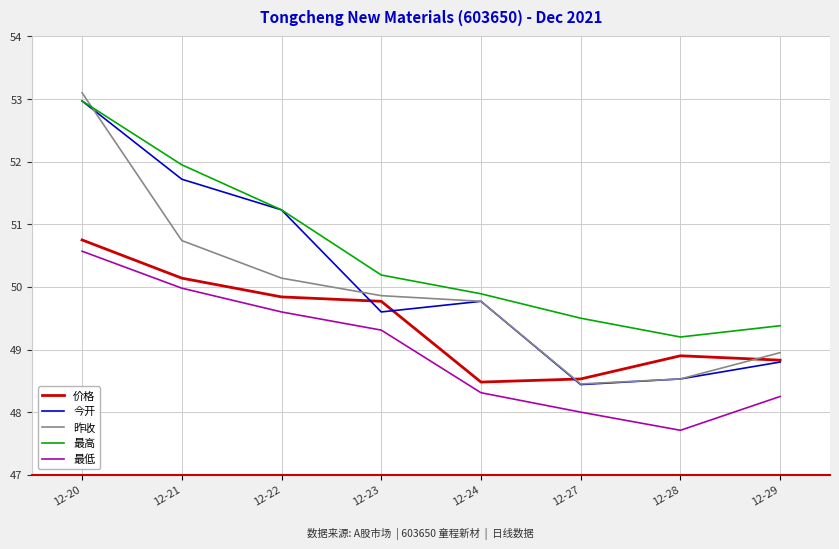

True or false: 最高 and 最低 intersect in this chart.

False